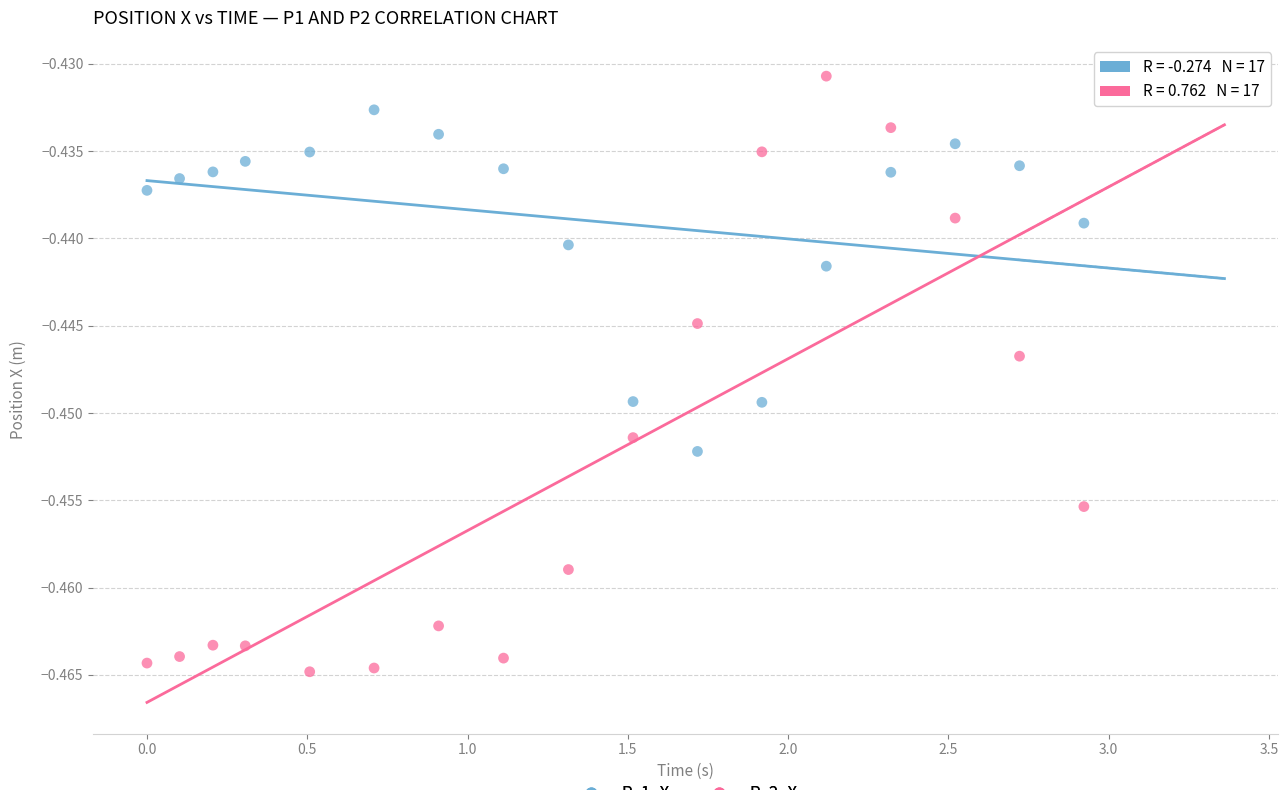

Which series contains the highest Y value?

P_2_X